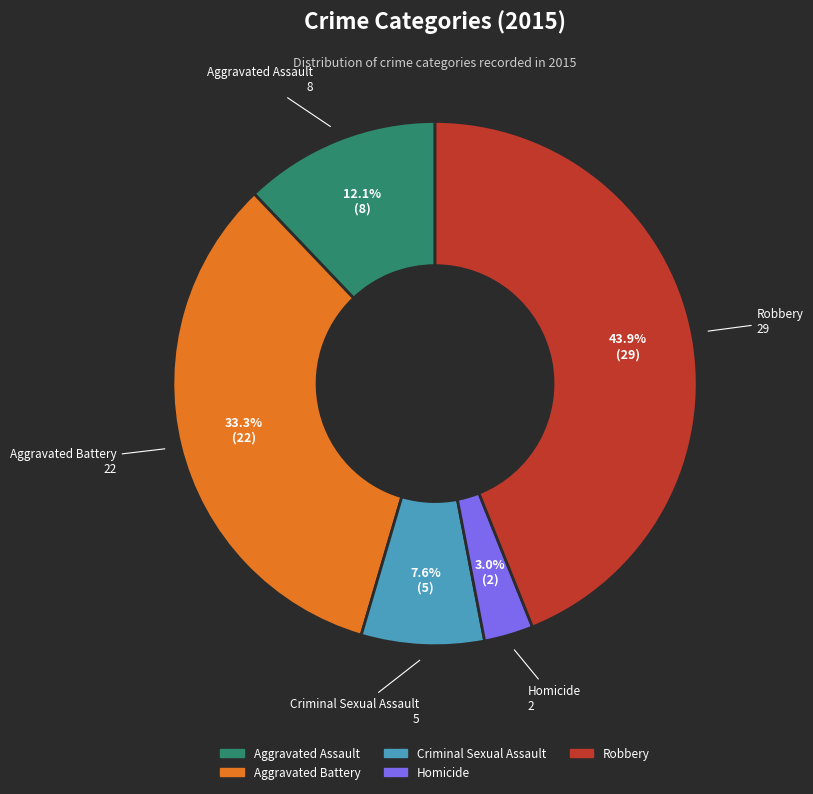

Which slice is the smallest?

Homicide